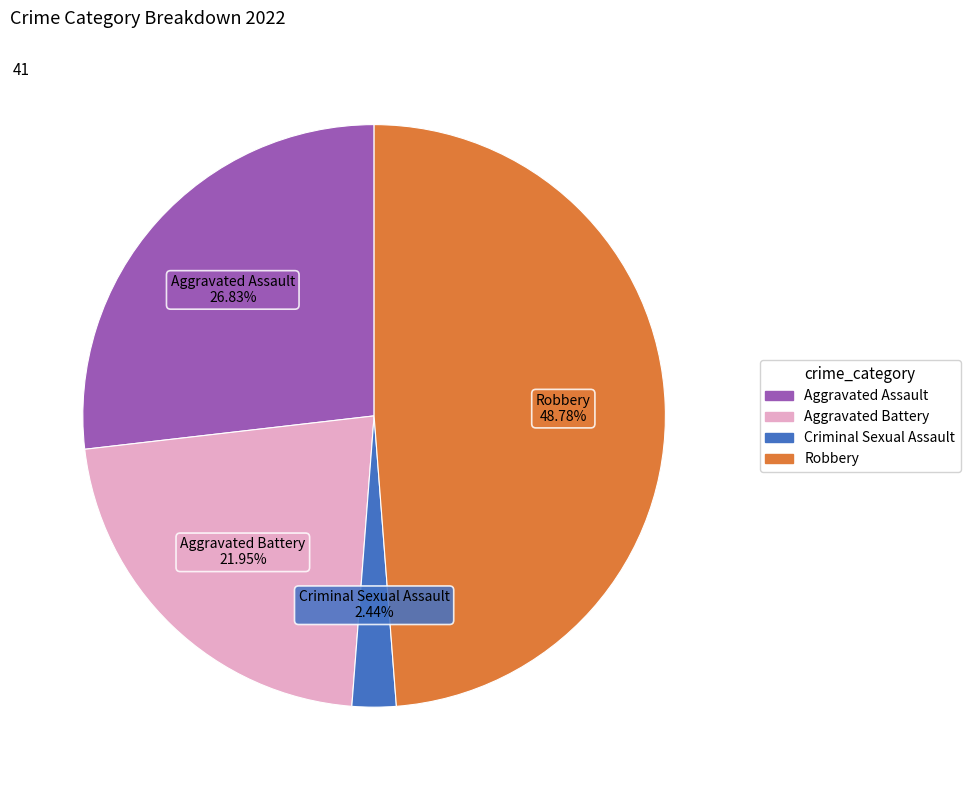

Is there any slice that represents more than half of the pie?

No